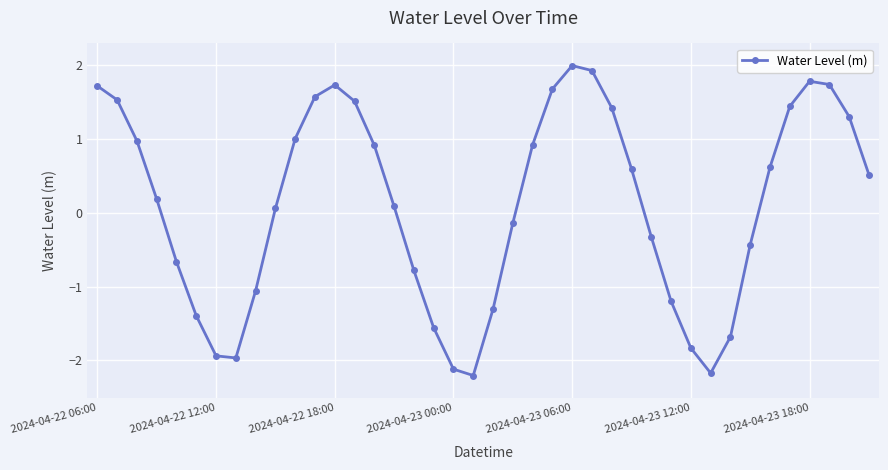

What is the maximum value shown in the chart?

2.0